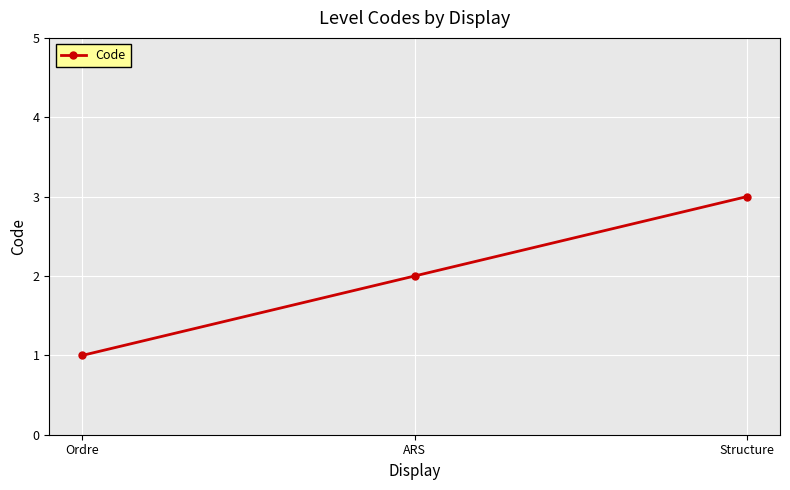

Reading left to right, list all the values displayed in this chart.

Ordre=1	ARS=2	Structure=3